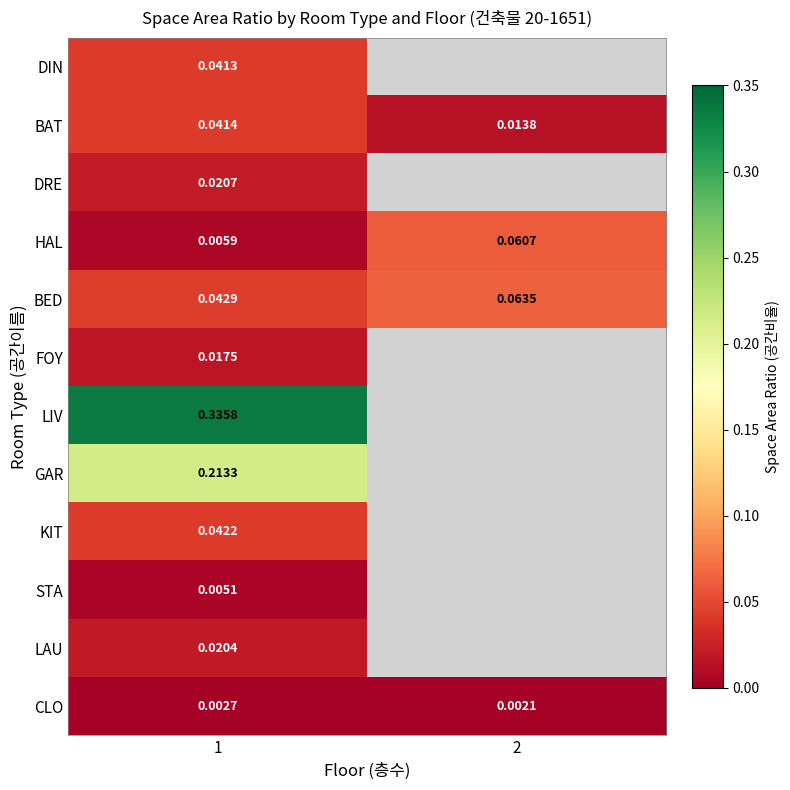

At which category is the sum across all series the highest?

1